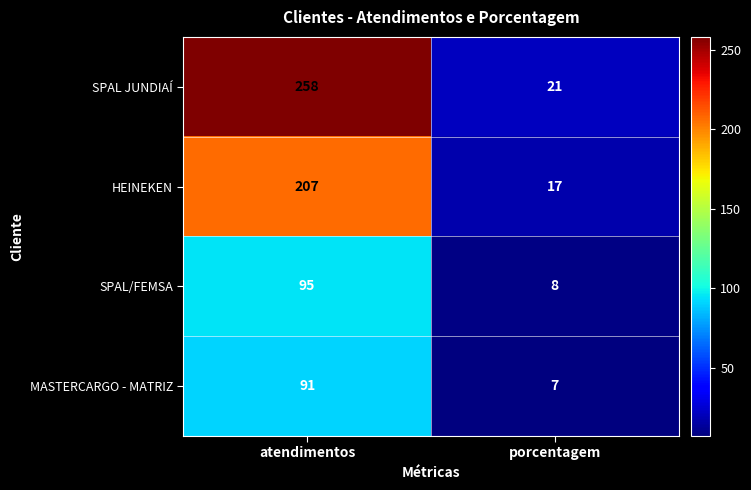

At which category is the sum across all series the highest?

atendimentos